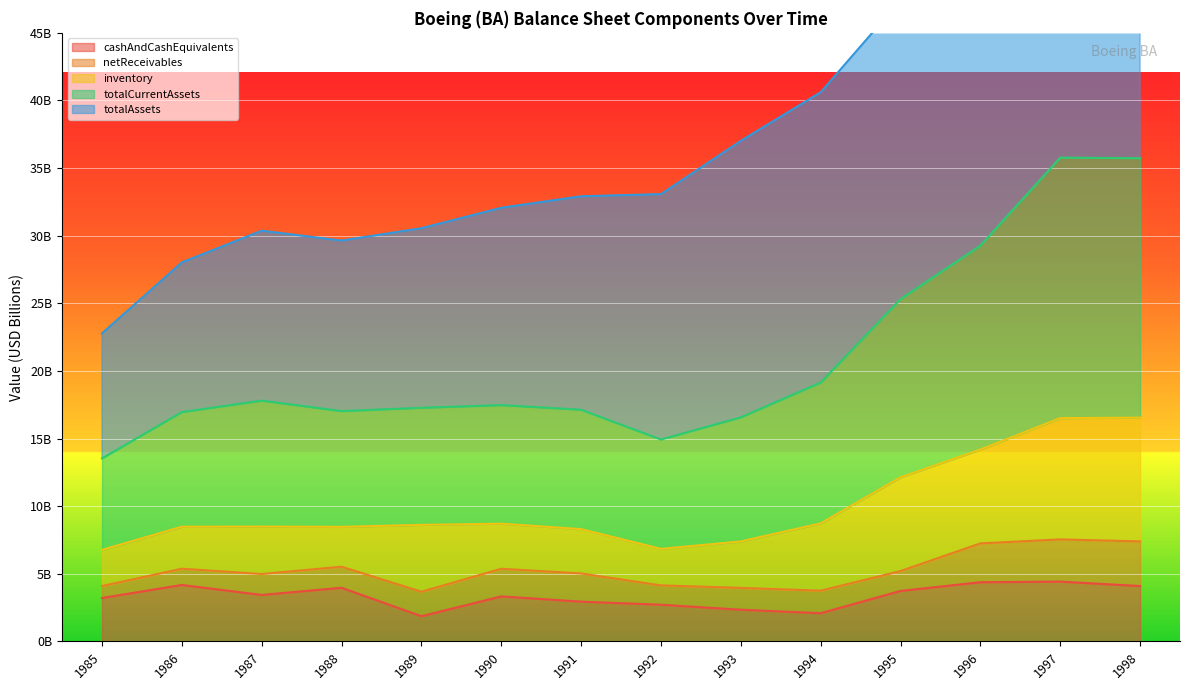

What is the sum of the totalAssets values at 1991 and 1998?

106.9